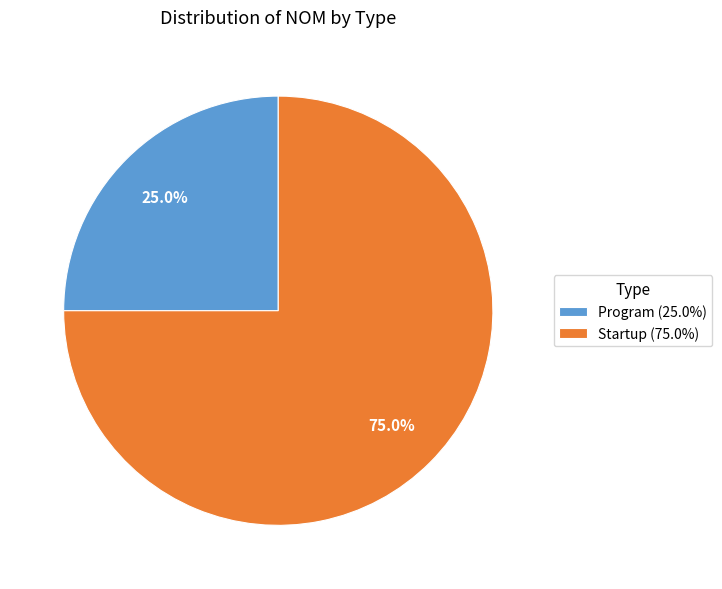

To the nearest percent, what is the difference between the largest and smallest slice percentages?

50%